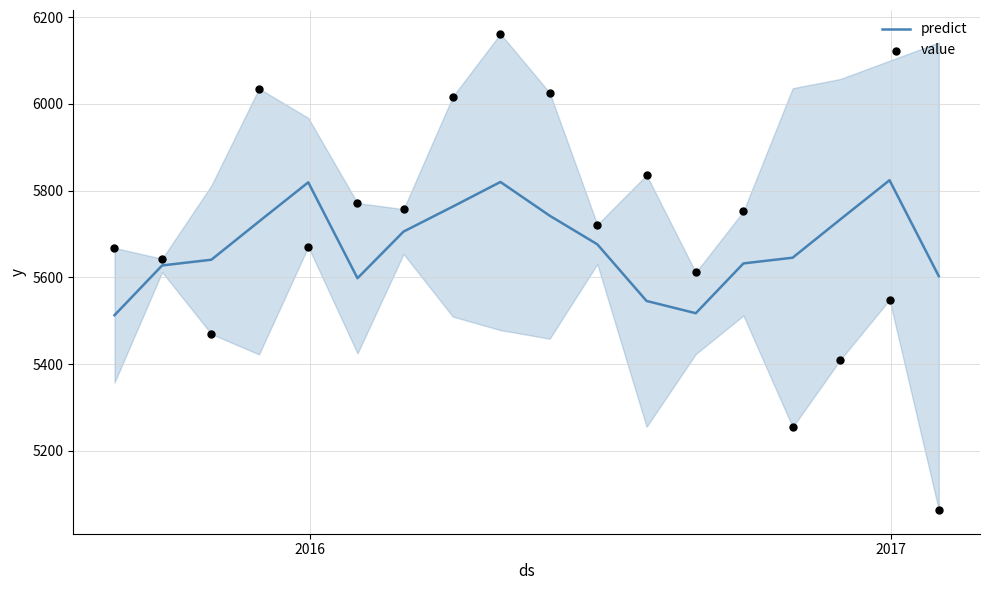

What are all the series names shown in the legend?

predict, value